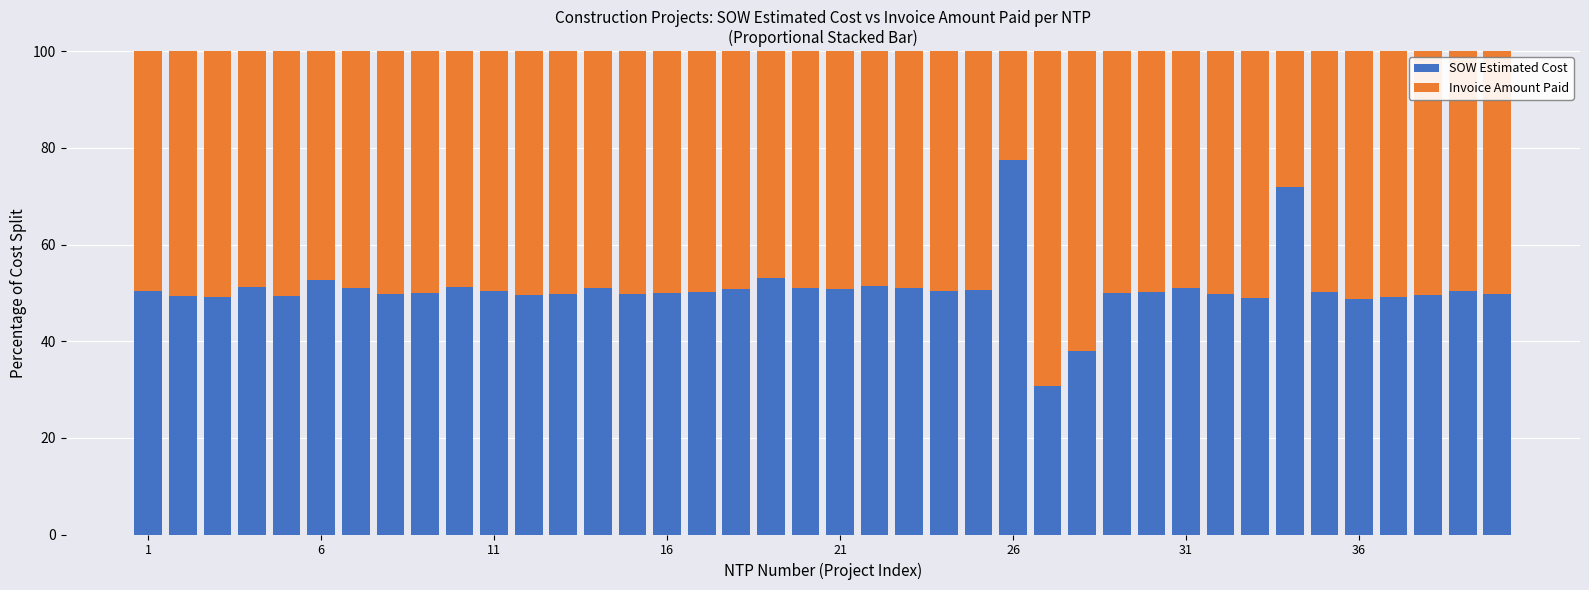

Does the chart contain any negative values?

No